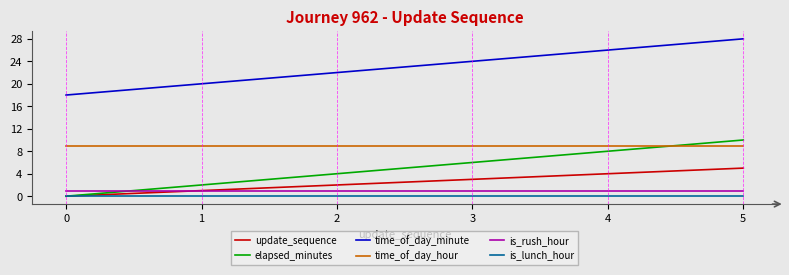

True or false: is_lunch_hour has more than 2 interior local peaks.

False